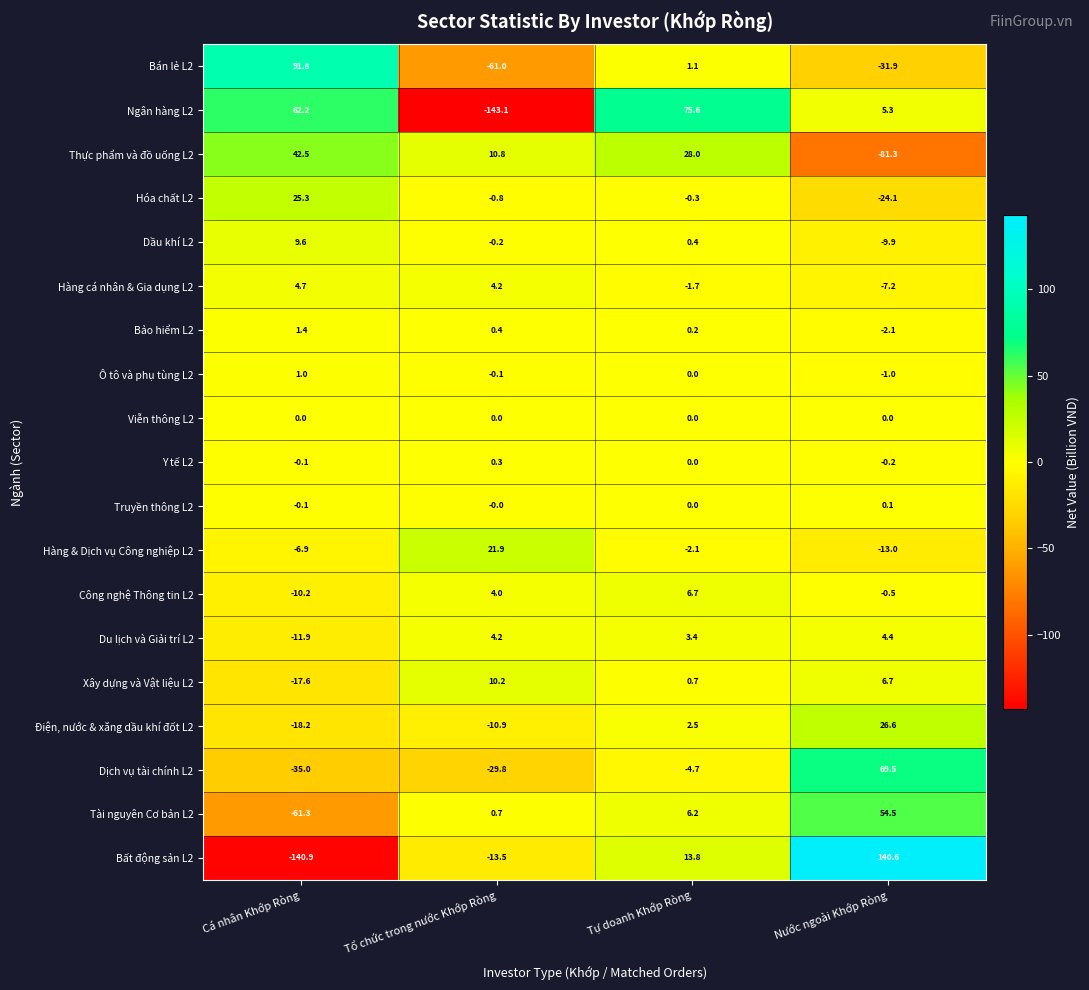

How many data points does each series have?

4